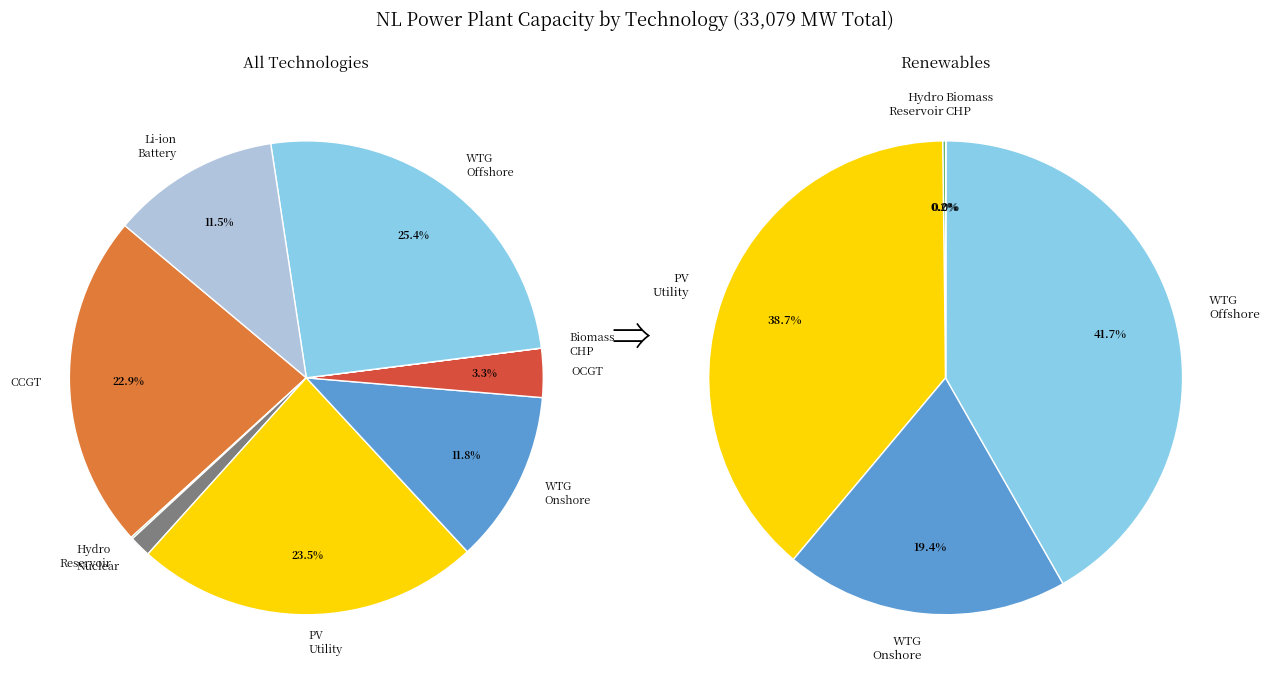

Does any single category account for the majority?

No